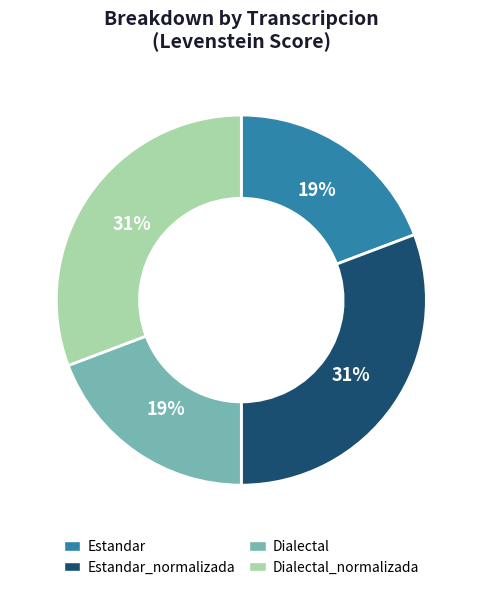

Does any single category account for the majority?

No